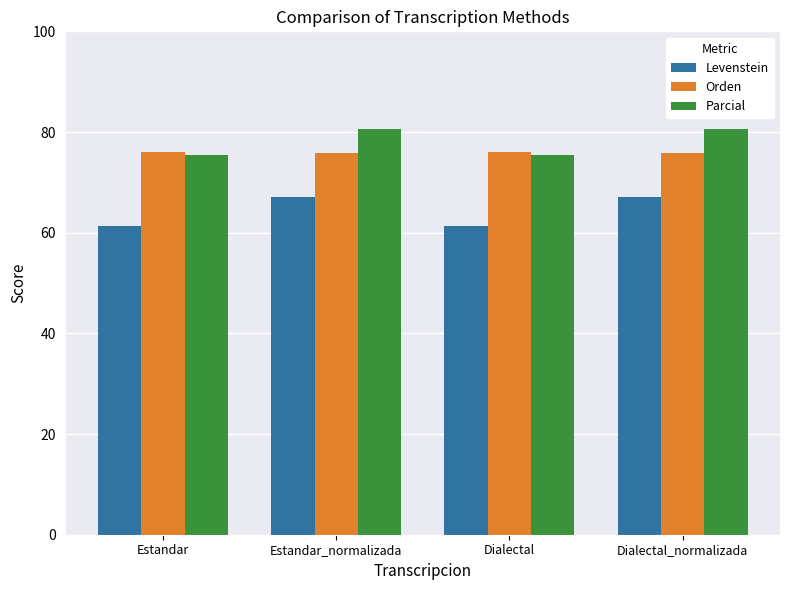

What is the label of the 3rd bar from the right?

Estandar_normalizada